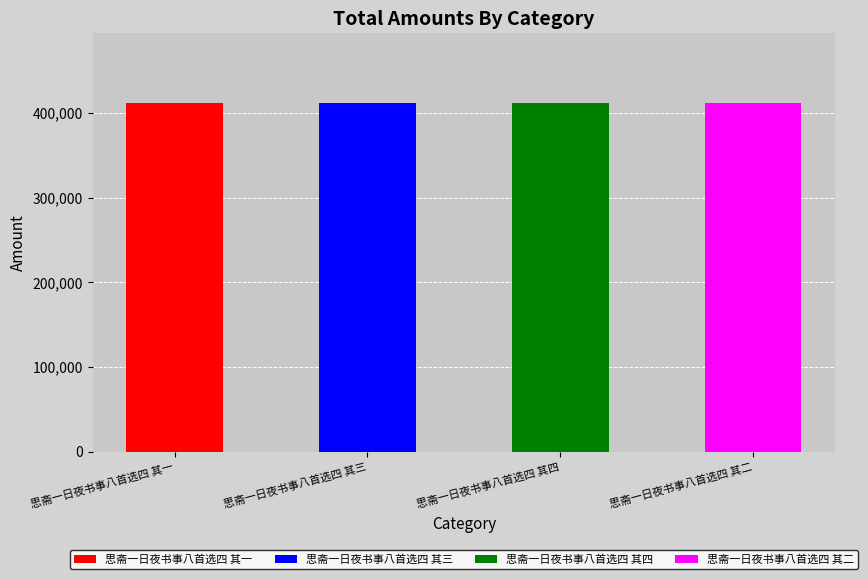

Between 思斋一日夜书事八首选四 其一 and 思斋一日夜书事八首选四 其三, which is larger?

思斋一日夜书事八首选四 其三